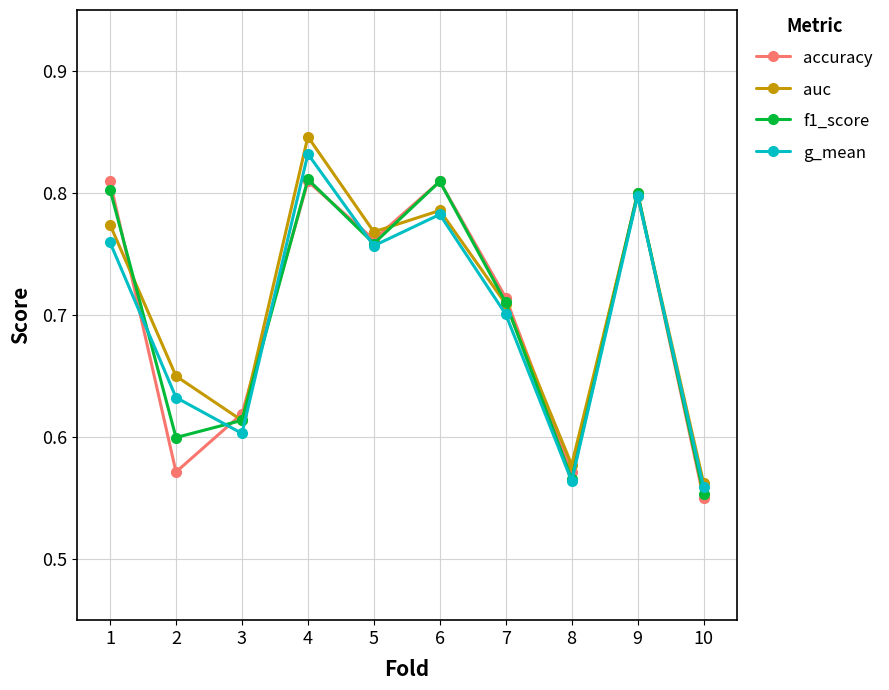

At which category does the chart reach its minimum across all series?

10